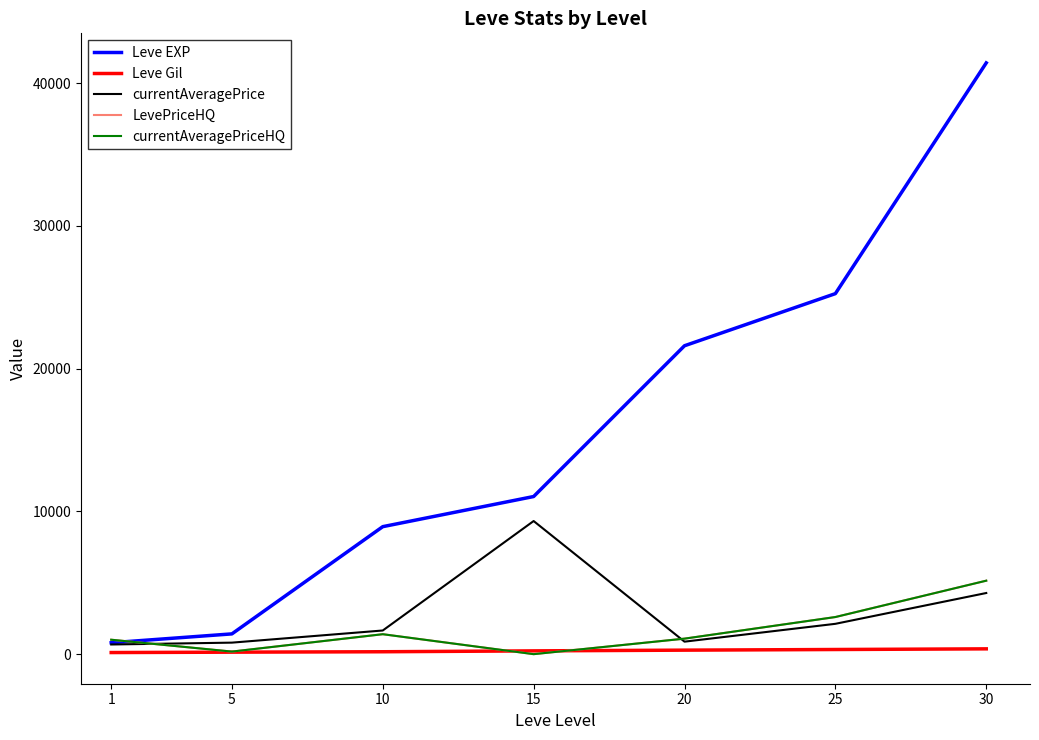

True or false: currentAveragePrice and Leve Gil intersect in this chart.

False